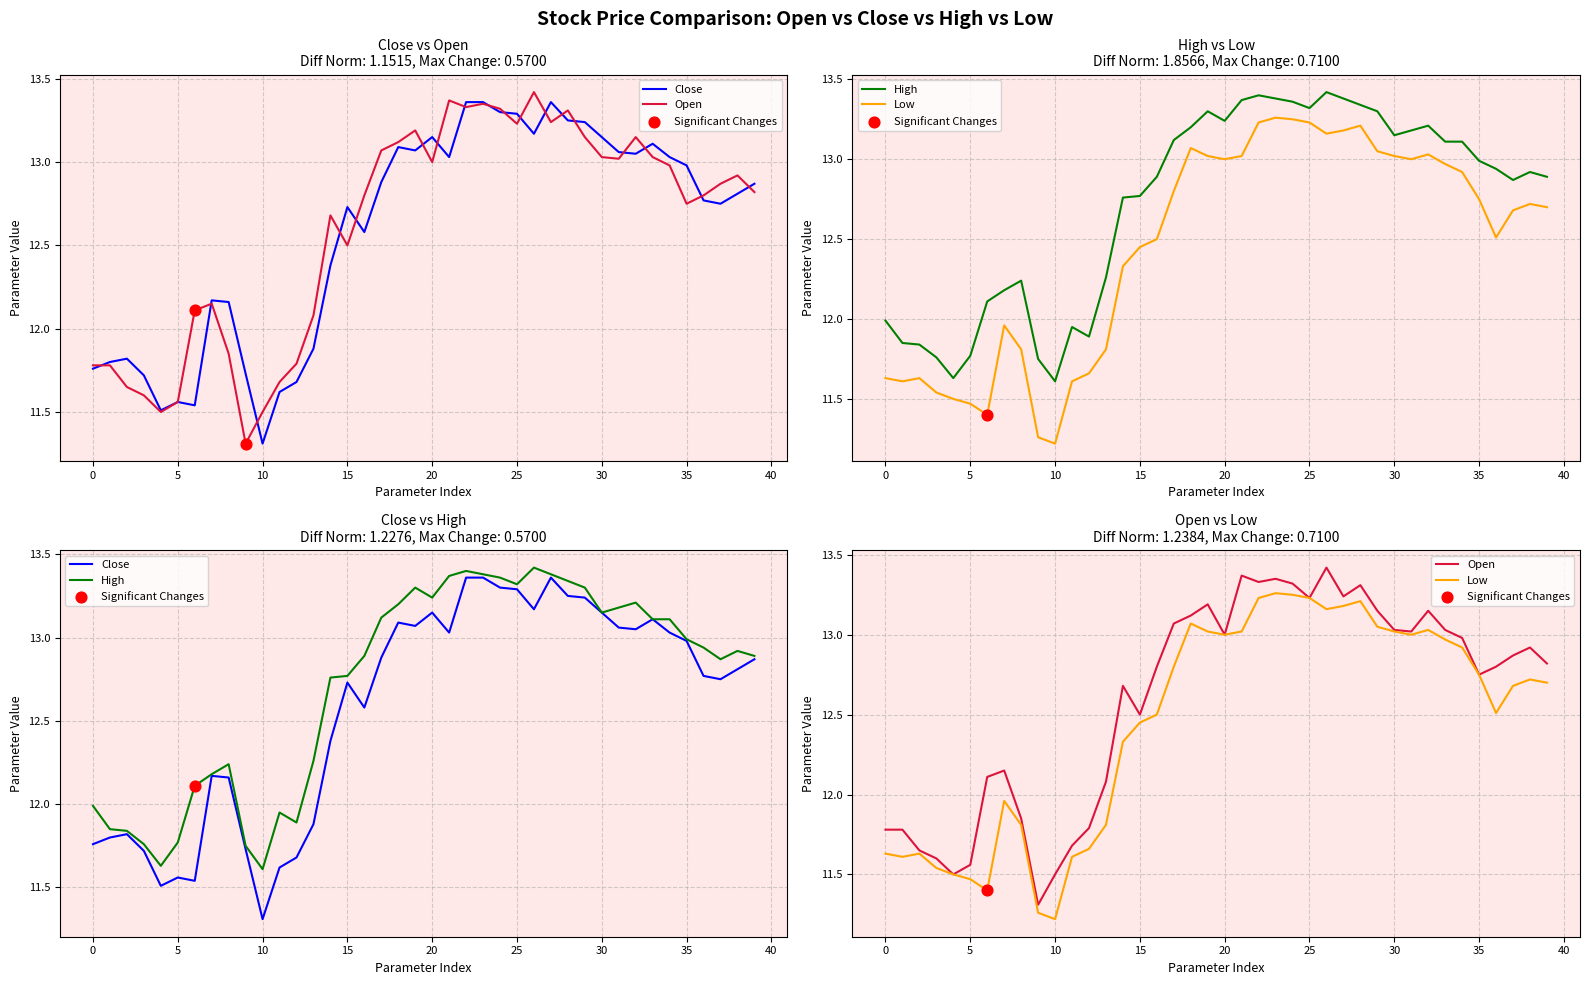

Which series has the widest spread of Y values?

Open